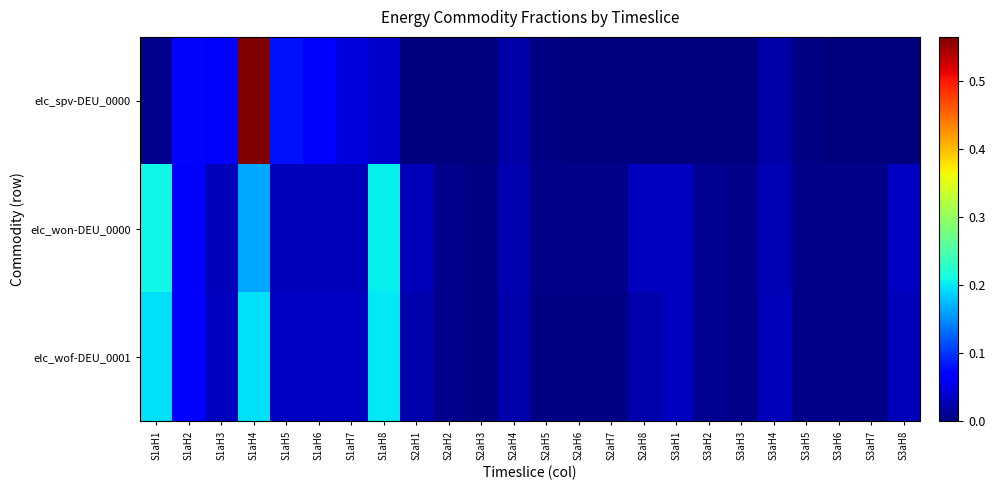

How many series are shown in this chart?

3